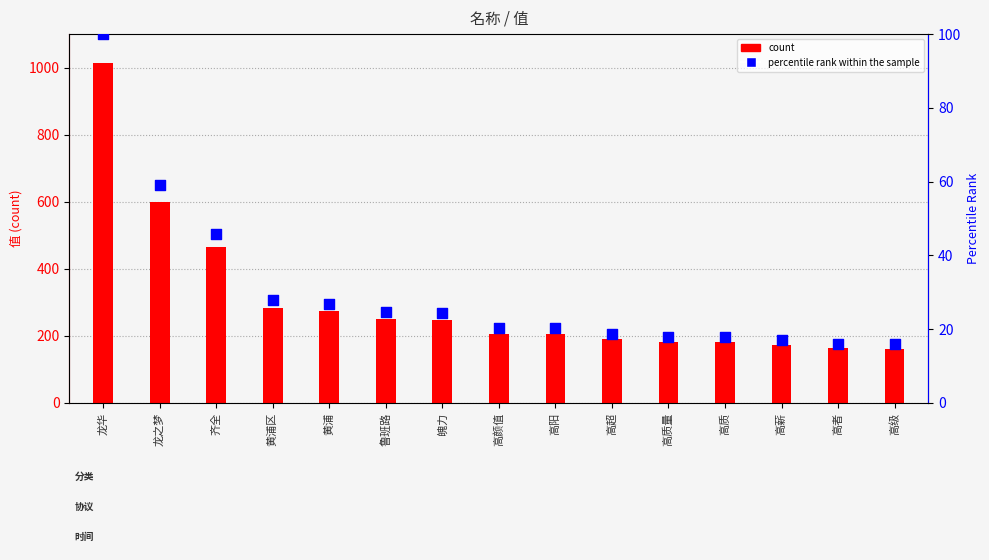

At which category is the sum across all series the highest?

龙华